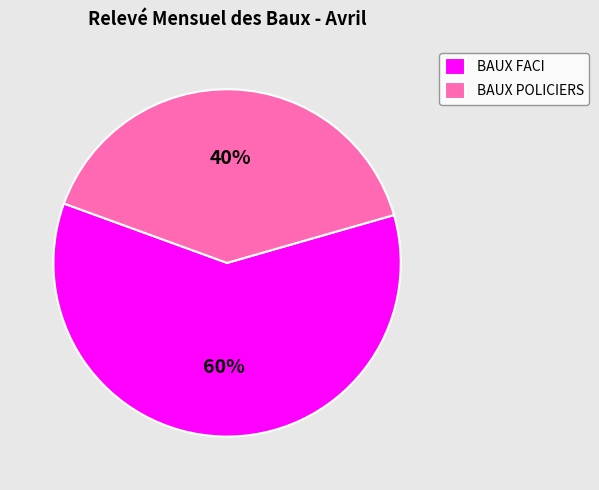

Rank the categories by value from lowest to highest.

BAUX POLICIERS, BAUX FACI